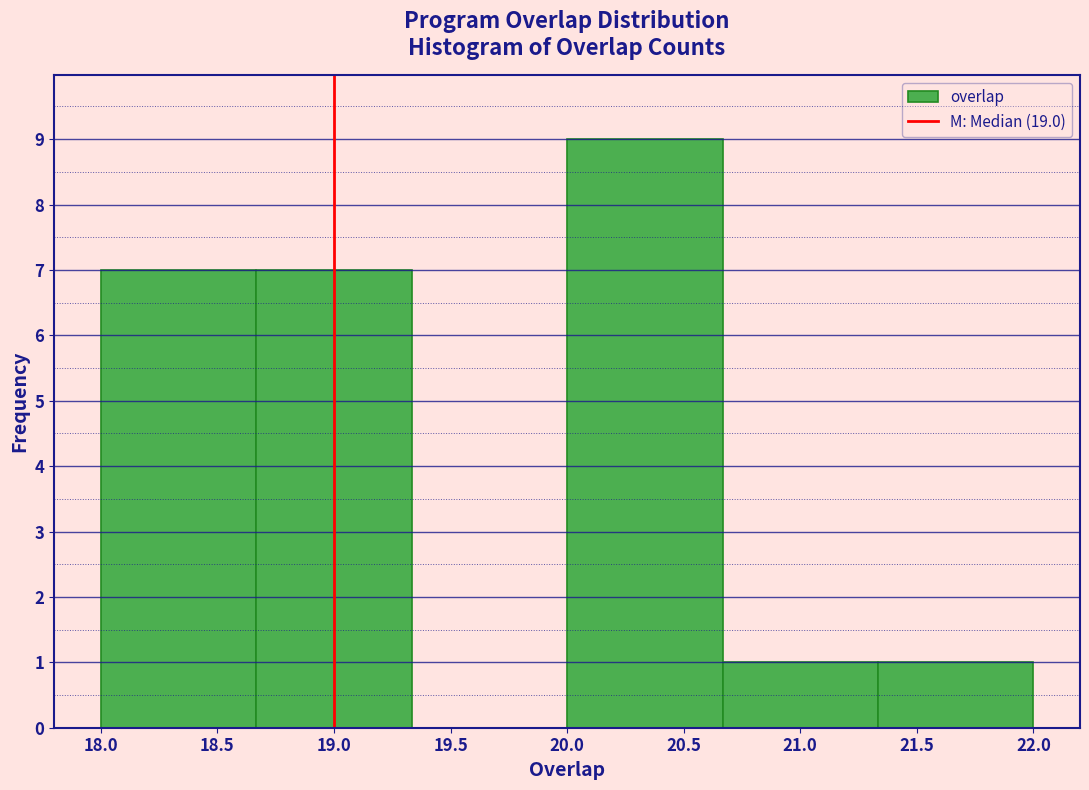

Reading left to right, list every bar in this chart as the range it spans on the x-axis followed by its height. Neither the bar edges nor the heights are printed on the chart, so give them approximately, as read against the axes.

18.00 to 18.65: 7
18.65 to 19.35: 7
19.35 to 20.00: 0
20.00 to 20.65: 9
20.65 to 21.35: 1
21.35 to 22.00: 1